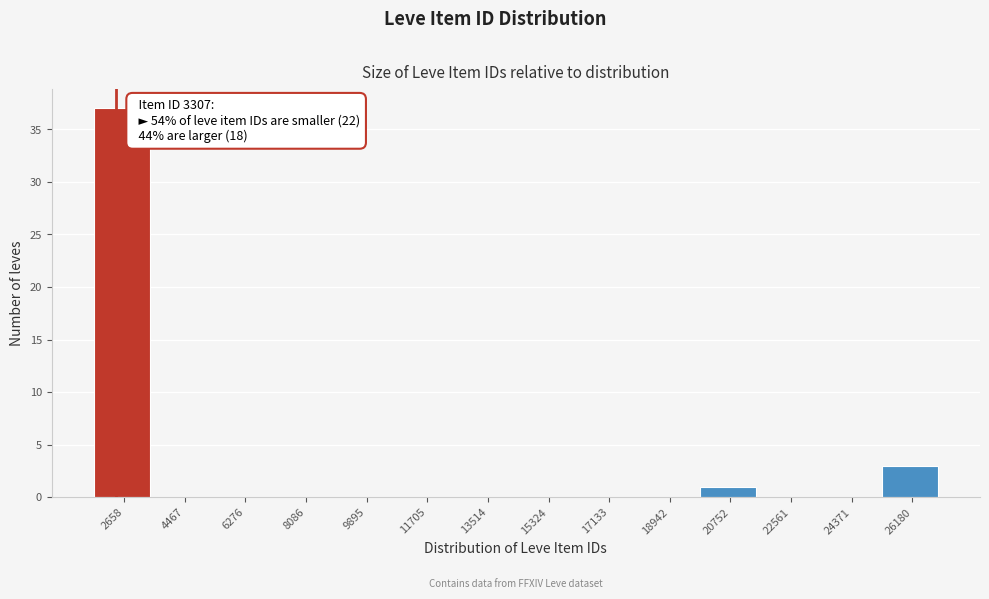

Reading left to right, list all the values displayed in this chart.

2658=37	4467=0	6276=0	8086=0	9895=0	11705=0	13514=0	15324=0	17133=0	18942=0	20752=1	22561=0	24371=0	26180=3